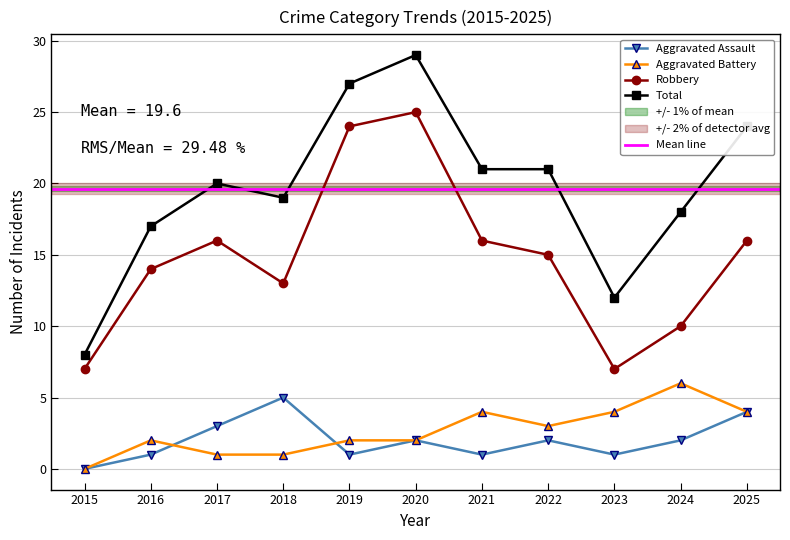

True or false: Total and Aggravated Battery cross at least once.

False